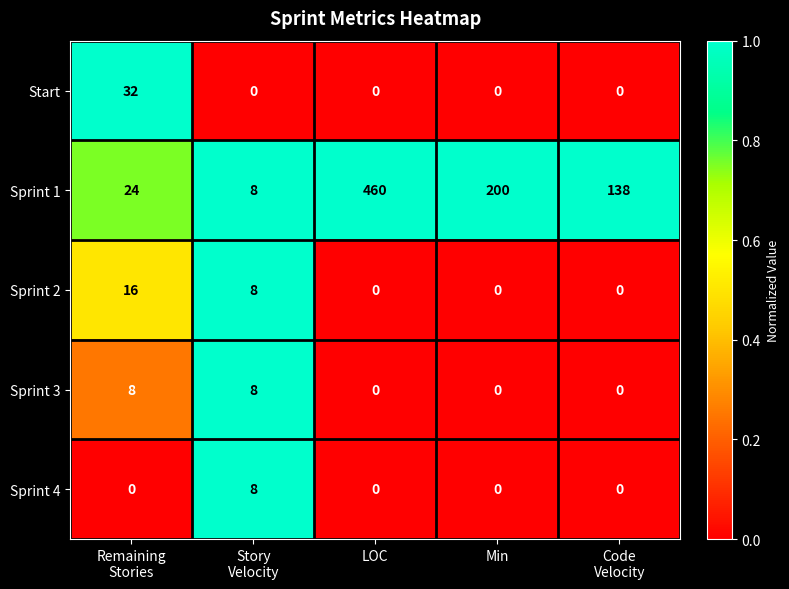

What is the spread (max minus min) of values at Min?

200